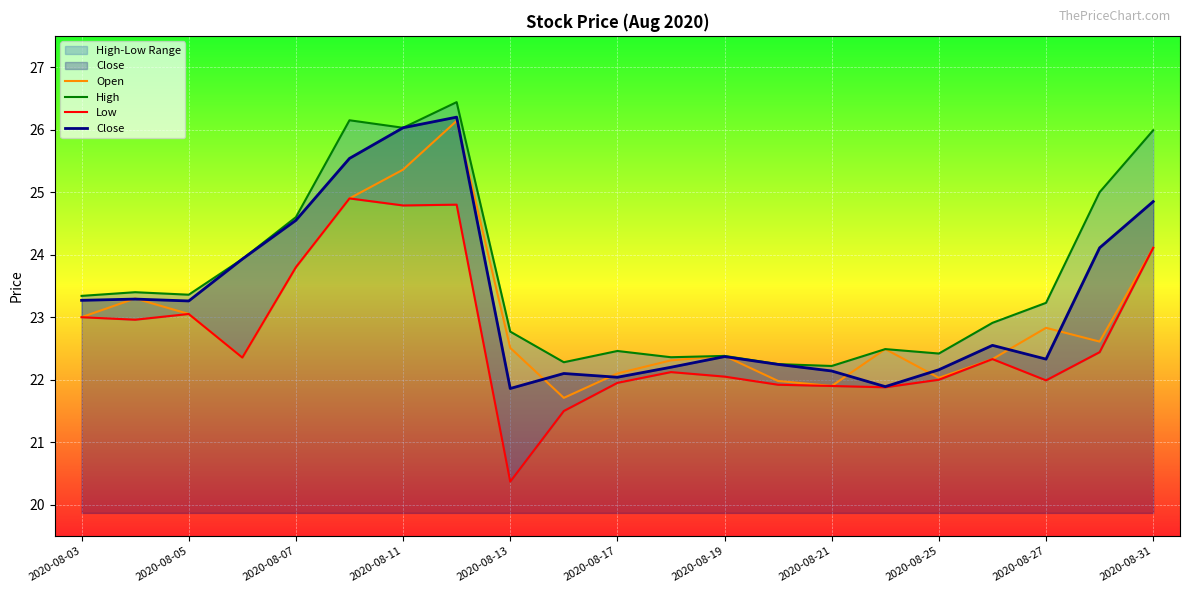

What is the minimum value for Close?

21.9